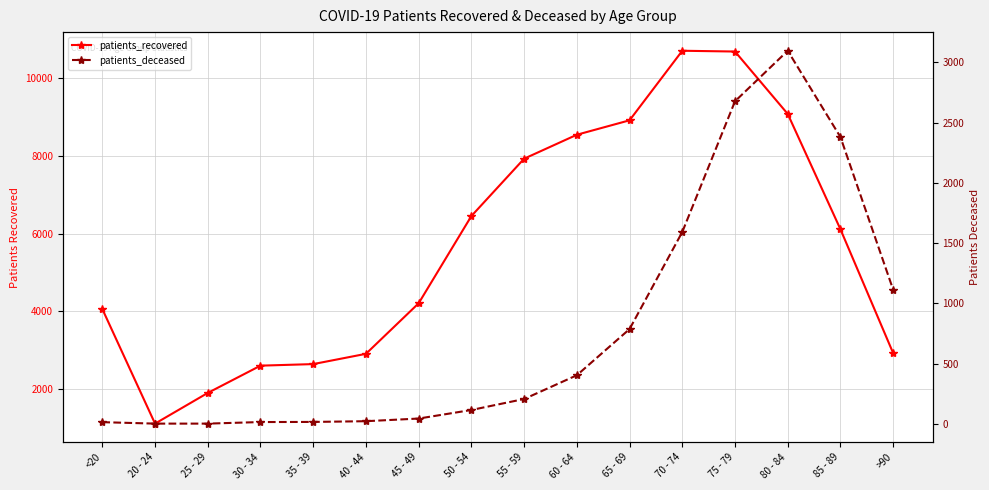

At which label is patients_deceased closest to 1549?

70 - 74